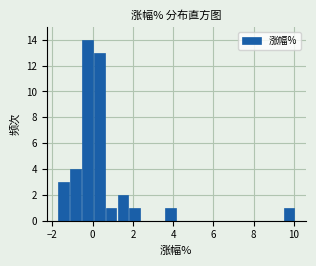

Read against the x-axis, roughly where is the centre of the tallest bar?

-0.2